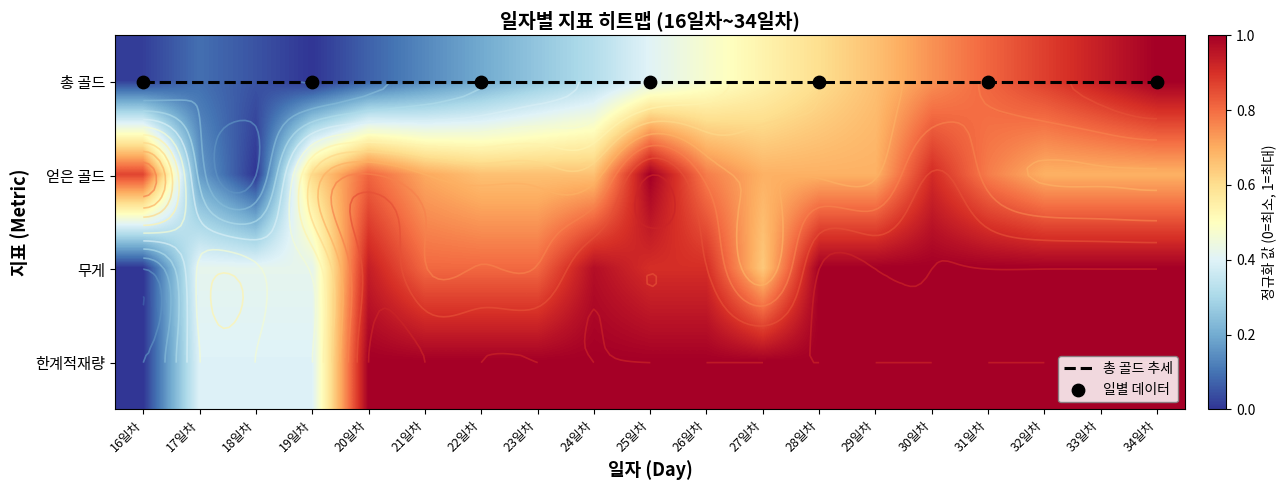

Is the value of 얻은골드 at 16일차 greater than the value of 16일차 at 18일차?

Yes